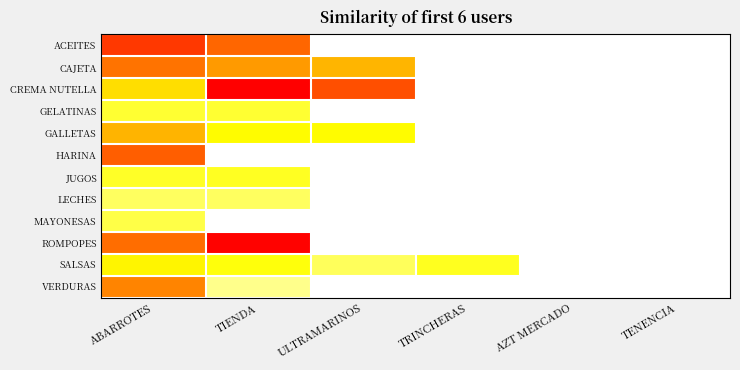

Reading left to right, list all the values displayed in this chart.

ACEITES: ABARROTES=790.0	TIENDA=676.4	ULTRAMARINOS=0.0	TRINCHERAS=0.0	AZT MERCADO=0.0	TENENCIA=0.0
CAJETA: ABARROTES=641.0	TIENDA=545.1	ULTRAMARINOS=466.4	TRINCHERAS=0.0	AZT MERCADO=0.0	TENENCIA=0.0
CREMA NUTELLA: ABARROTES=340.1	TIENDA=946.6	ULTRAMARINOS=731.5	TRINCHERAS=0.0	AZT MERCADO=0.0	TENENCIA=0.0
GELATINAS: ABARROTES=192.0	TIENDA=191.6	ULTRAMARINOS=0.0	TRINCHERAS=0.0	AZT MERCADO=0.0	TENENCIA=0.0
GALLETAS: ABARROTES=472.9	TIENDA=245.6	ULTRAMARINOS=245.6	TRINCHERAS=0.0	AZT MERCADO=0.0	TENENCIA=0.0
HARINA: ABARROTES=693.4	TIENDA=0.0	ULTRAMARINOS=0.0	TRINCHERAS=0.0	AZT MERCADO=0.0	TENENCIA=0.0
JUGOS: ABARROTES=202.4	TIENDA=204.3	ULTRAMARINOS=0.0	TRINCHERAS=0.0	AZT MERCADO=0.0	TENENCIA=0.0
LECHES: ABARROTES=150.2	TIENDA=150.2	ULTRAMARINOS=0.0	TRINCHERAS=0.0	AZT MERCADO=0.0	TENENCIA=0.0
MAYONESAS: ABARROTES=170.2	TIENDA=0.0	ULTRAMARINOS=0.0	TRINCHERAS=0.0	AZT MERCADO=0.0	TENENCIA=0.0
ROMPOPES: ABARROTES=657.4	TIENDA=939.1	ULTRAMARINOS=0.0	TRINCHERAS=0.0	AZT MERCADO=0.0	TENENCIA=0.0
SALSAS: ABARROTES=266.6	TIENDA=225.6	ULTRAMARINOS=155.1	TRINCHERAS=208.7	AZT MERCADO=0.0	TENENCIA=0.0
VERDURAS: ABARROTES=600.0	TIENDA=109.2	ULTRAMARINOS=0.0	TRINCHERAS=0.0	AZT MERCADO=0.0	TENENCIA=0.0